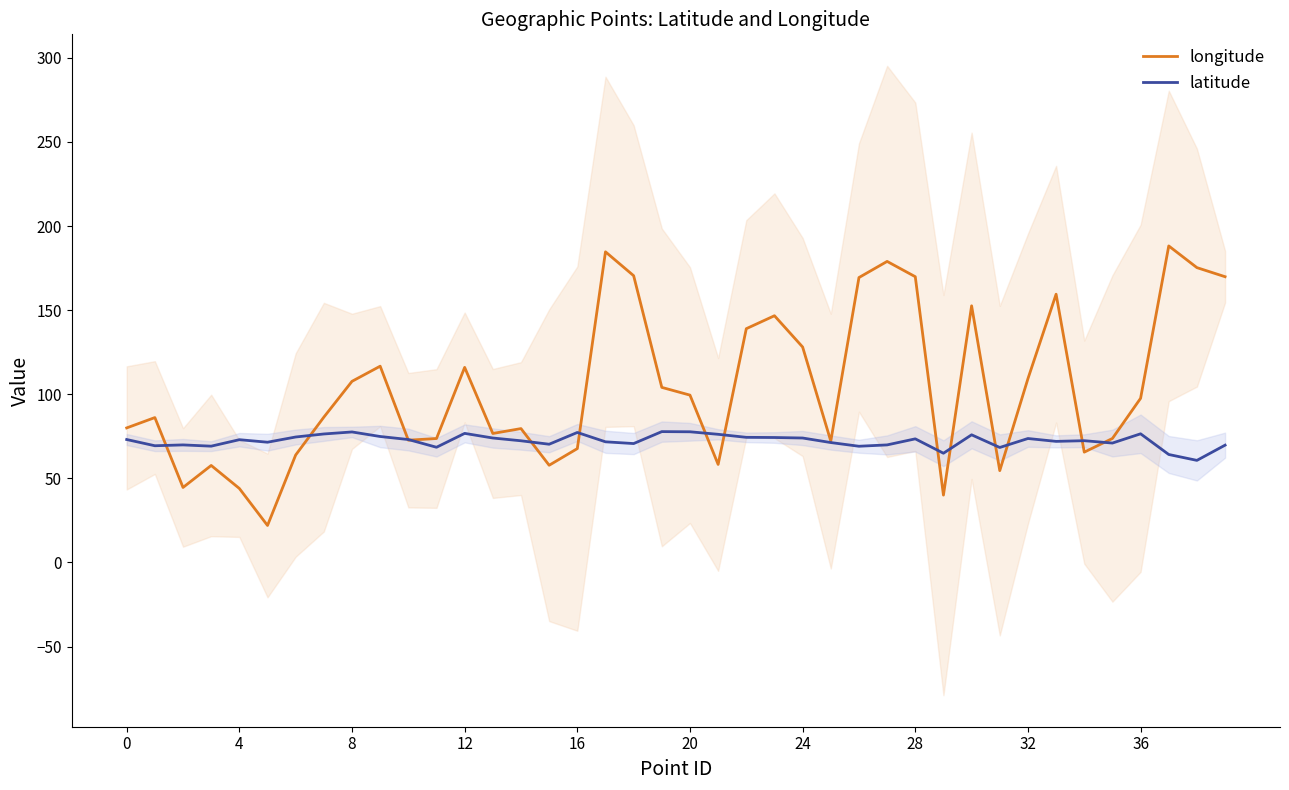

What is the highest value of the longitude series?

188.2